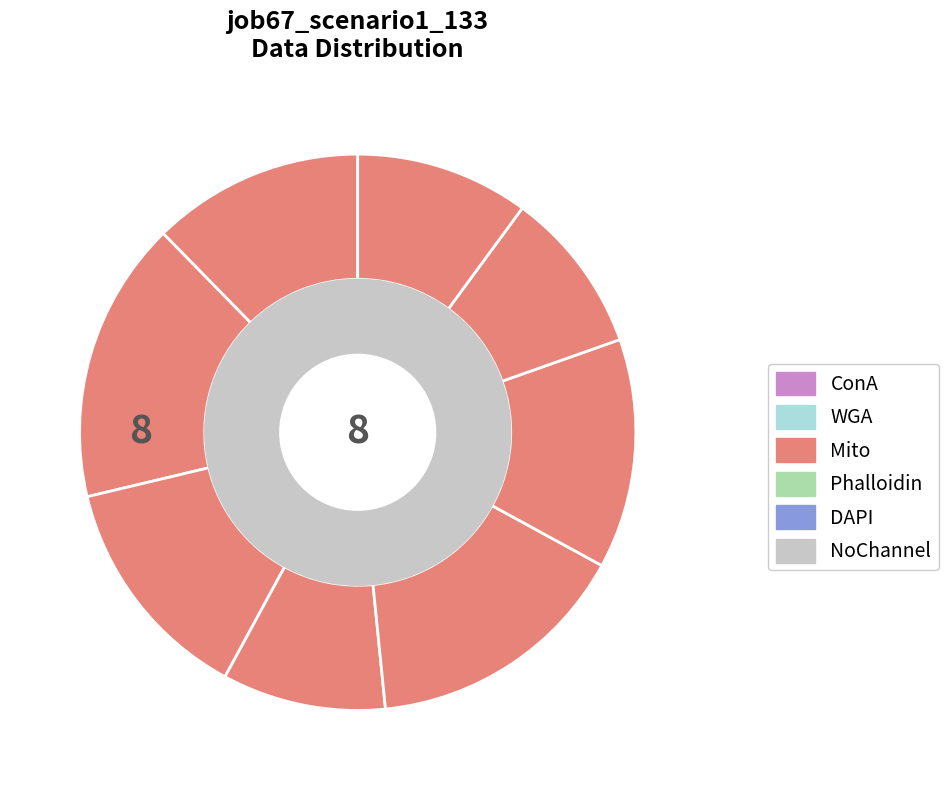

How many segments does this pie chart have?

8